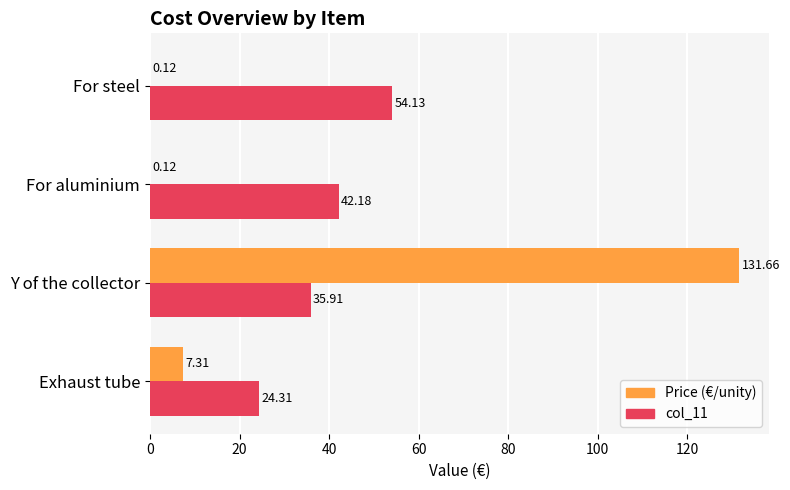

What is the sum of all Price (€/unity) values?

139.2